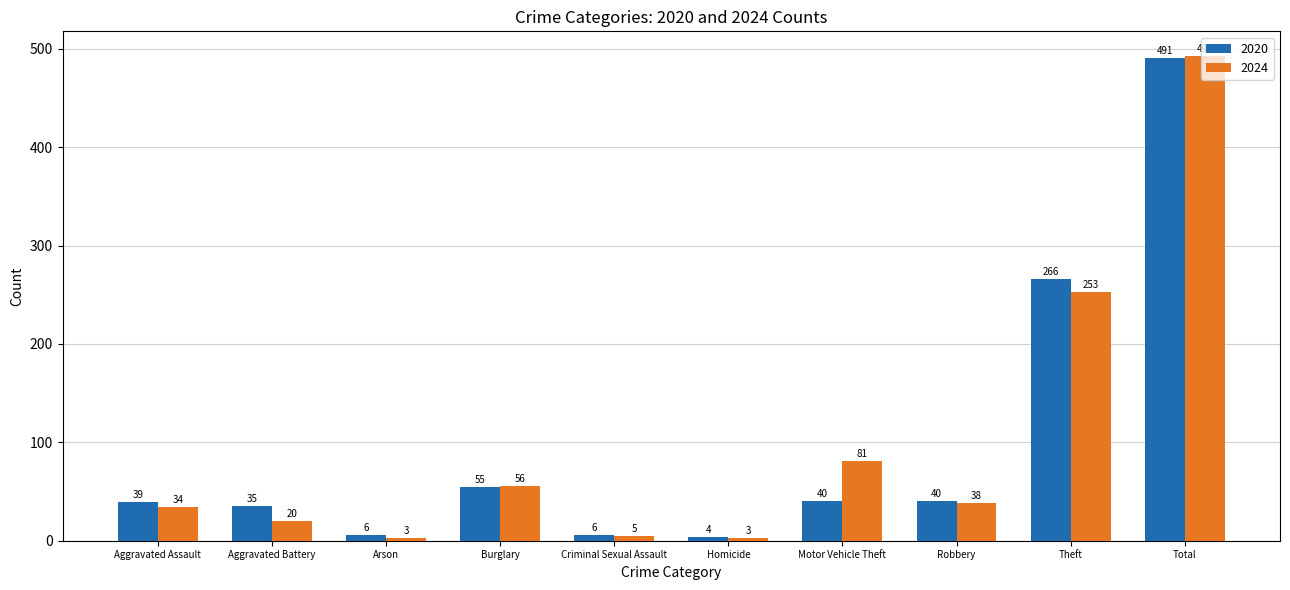

Reading left to right, list all the values displayed in this chart.

2020: Aggravated Assault=39	Aggravated Battery=35	Arson=6	Burglary=55	Criminal Sexual Assault=6	Homicide=4	Motor Vehicle Theft=40	Robbery=40	Theft=266	Total=491
2024: Aggravated Assault=34	Aggravated Battery=20	Arson=3	Burglary=56	Criminal Sexual Assault=5	Homicide=3	Motor Vehicle Theft=81	Robbery=38	Theft=253	Total=493